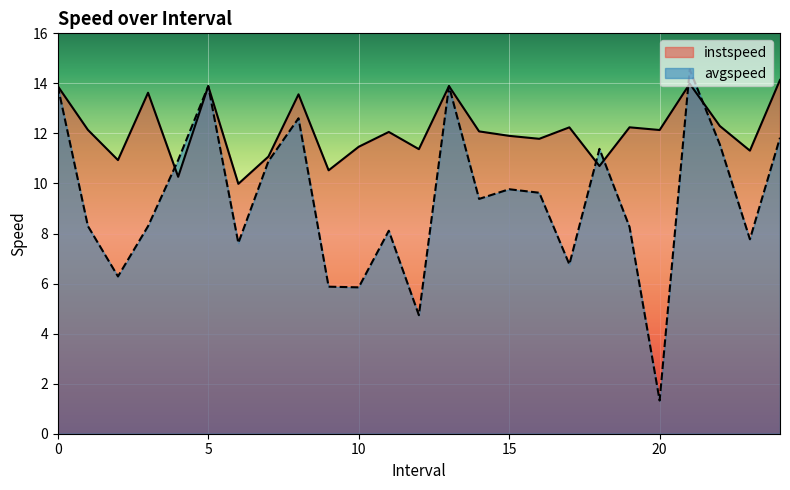

What is the difference between the instspeed values at 2.0 and 16.0?

0.9